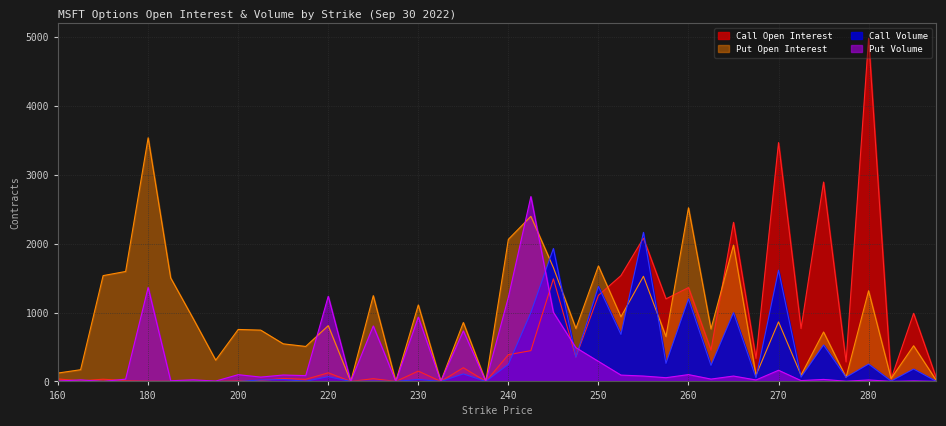

What is the average value of the Put Volume series?

297